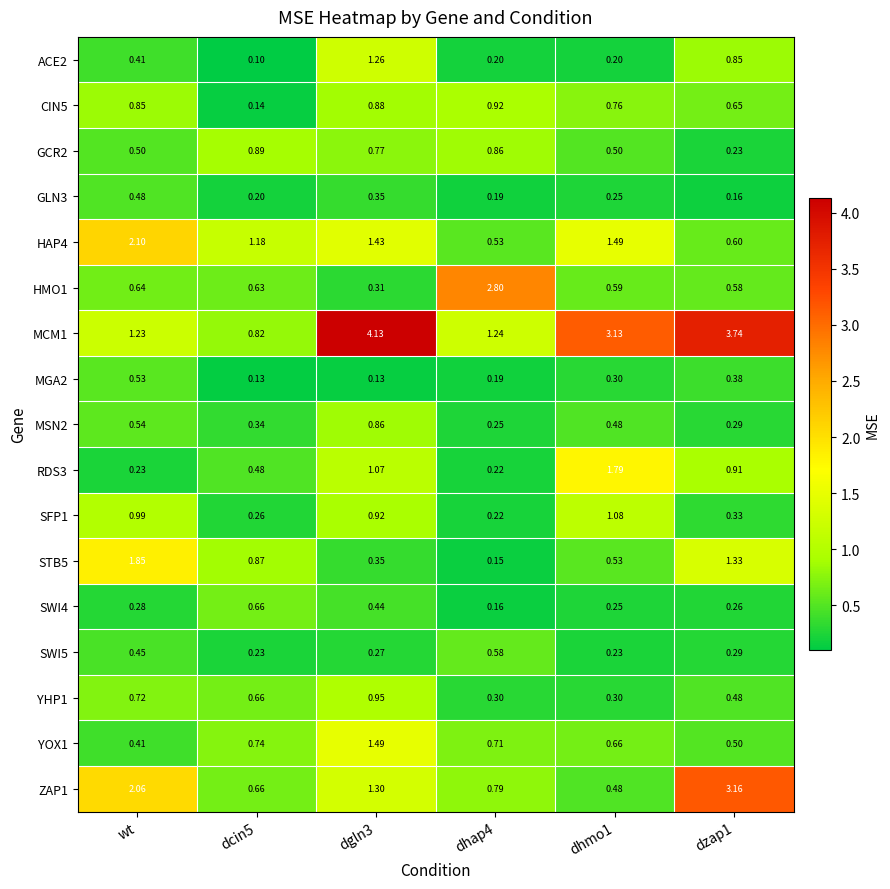

At which label does ZAP1 first exceed 1?

wt